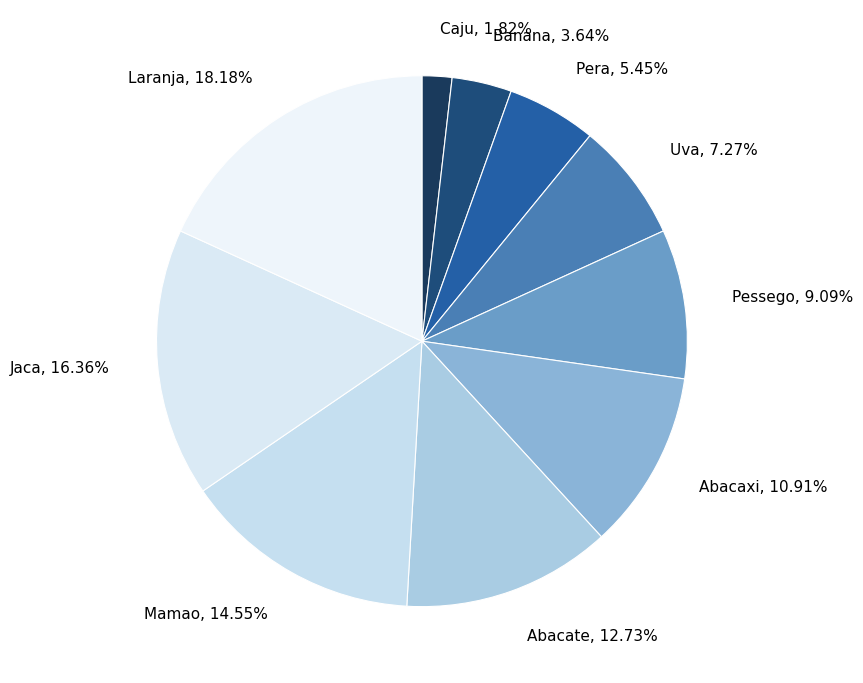

What is the largest slice in the pie chart?

Laranja